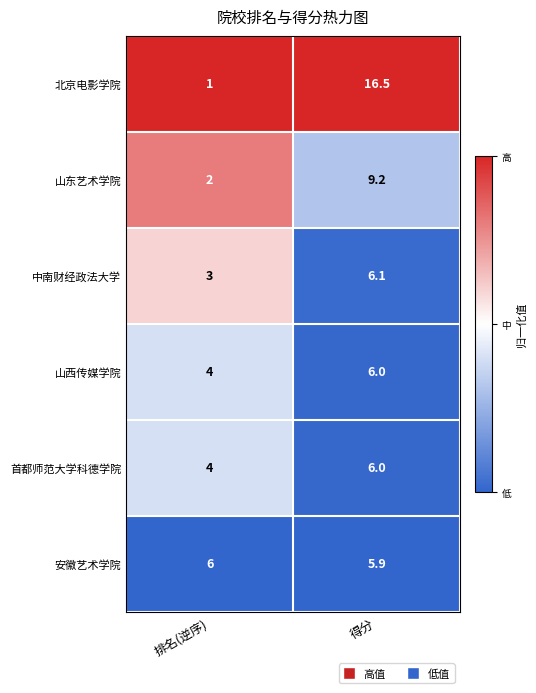

At which label is 北京电影学院 closest to 8?

排名(逆序)